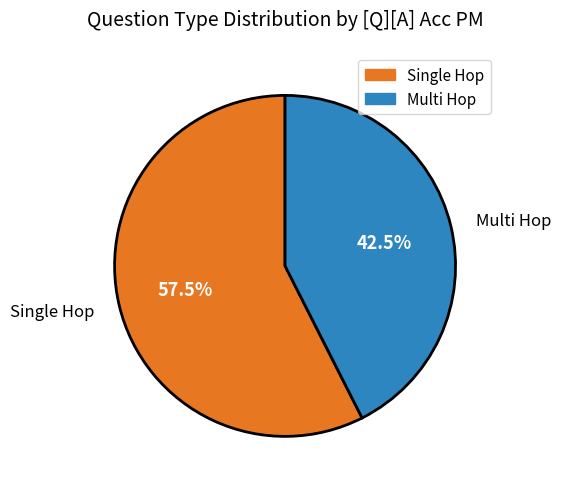

Which category has the smallest portion of the pie?

Multi Hop